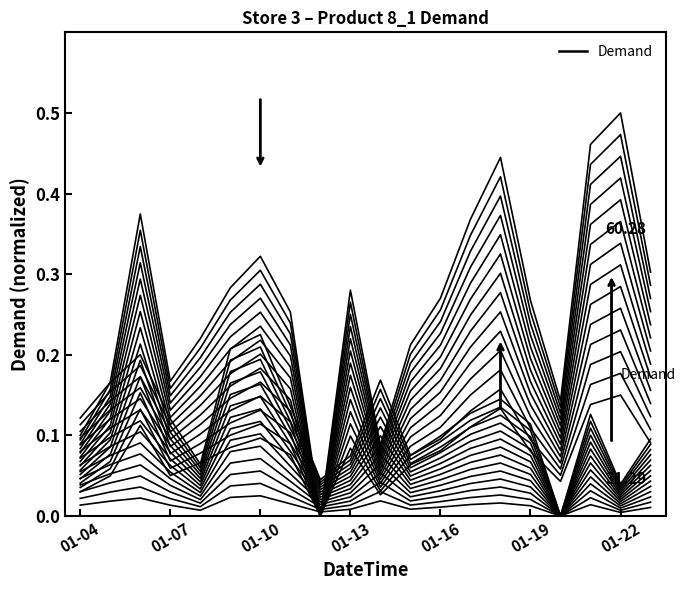

Where do Demand and Demand (shifted) first cross each other?

01-04 and 01-07